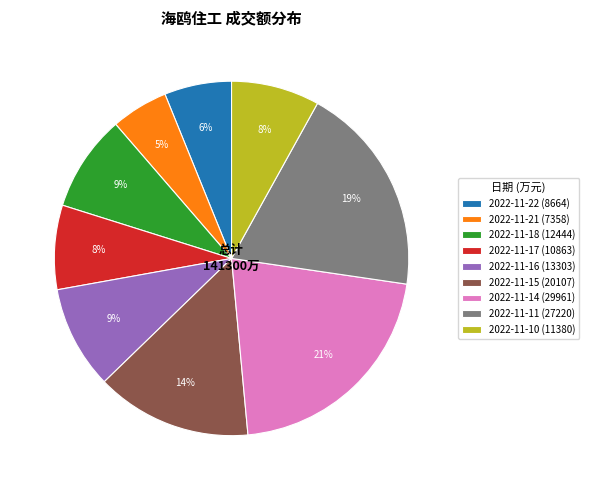

Does 2022-11-15 account for over 50% of the chart?

No